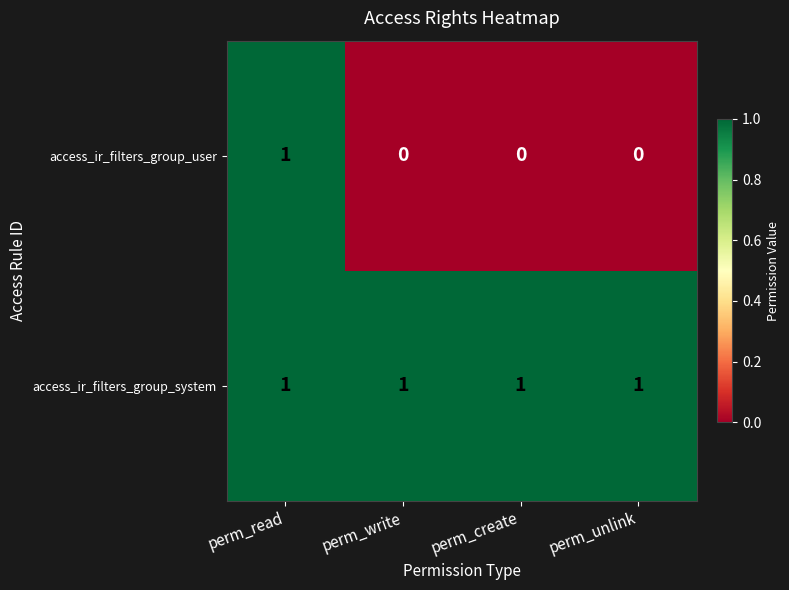

At perm_write, list the series in order from largest to smallest.

access_ir_filters_group_system, access_ir_filters_group_user